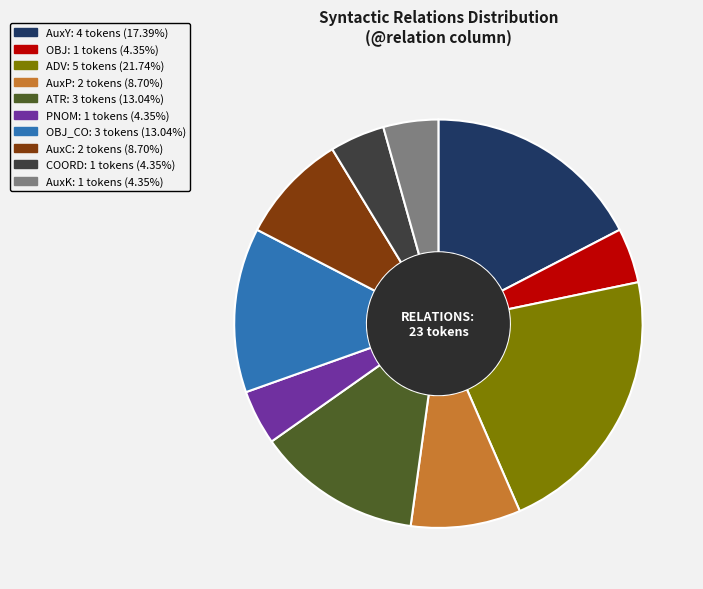

Does any single category account for the majority?

No